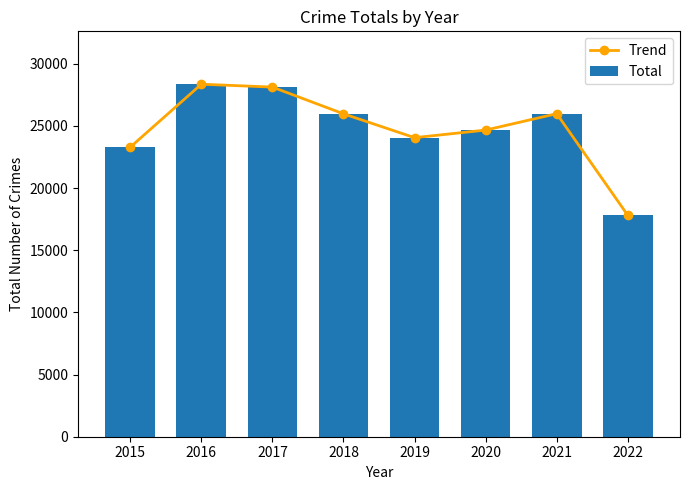

How many values in the Trend series exceed 25971?

3